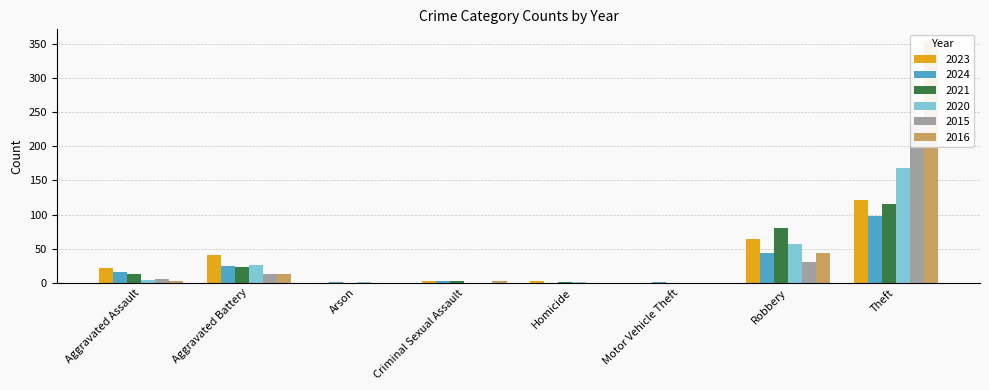

What is the label of the 1st bar from the left?

Aggravated Assault